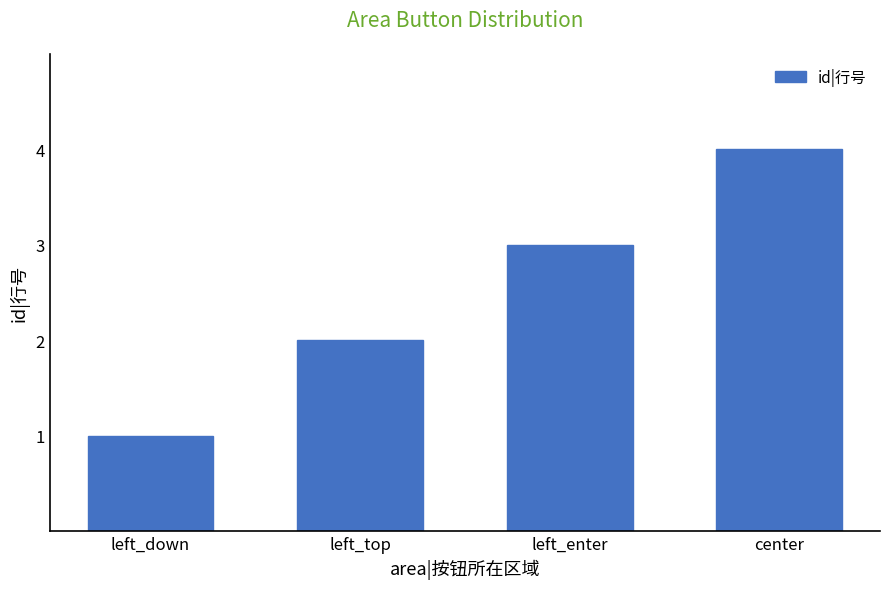

Is it true that the value at left_top is 2?

True